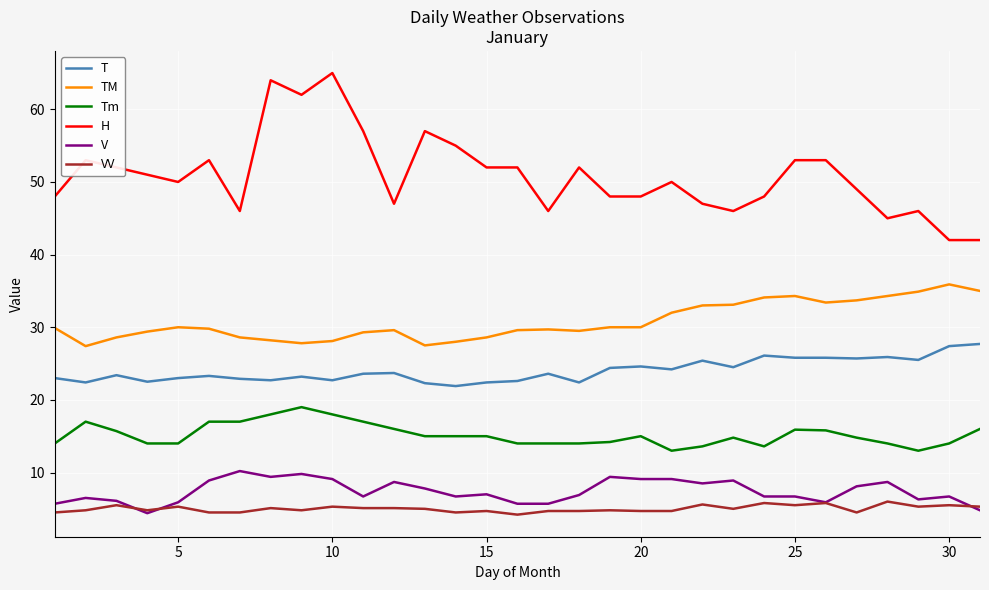

Which series has the largest range (max minus min)?

H